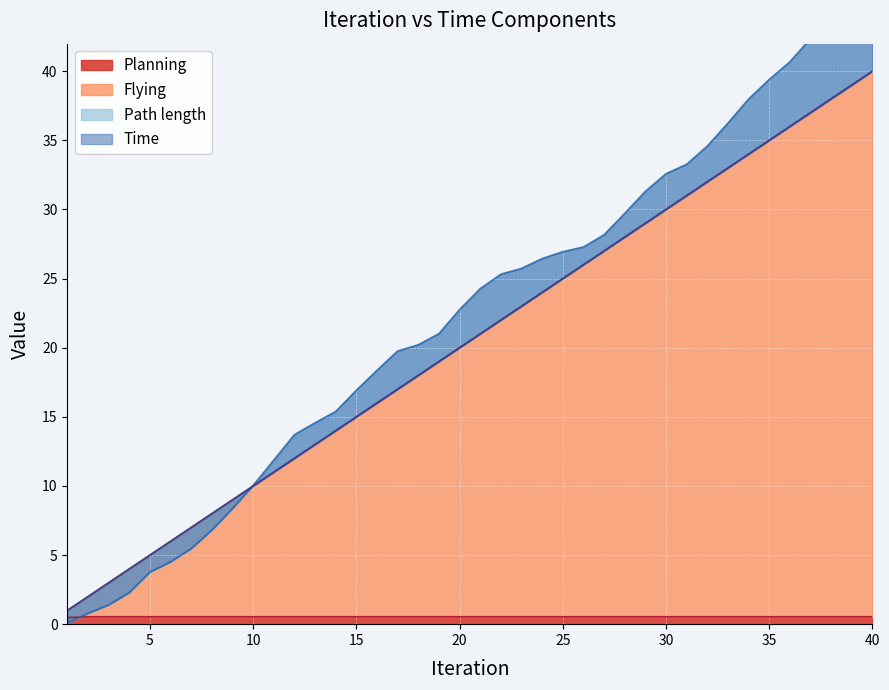

Which series has the largest total across all categories?

Path length